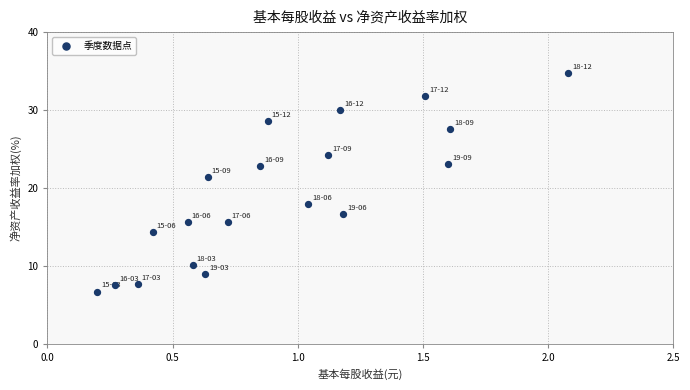

What Y value in the scatter plot is closest to 20?

21.4